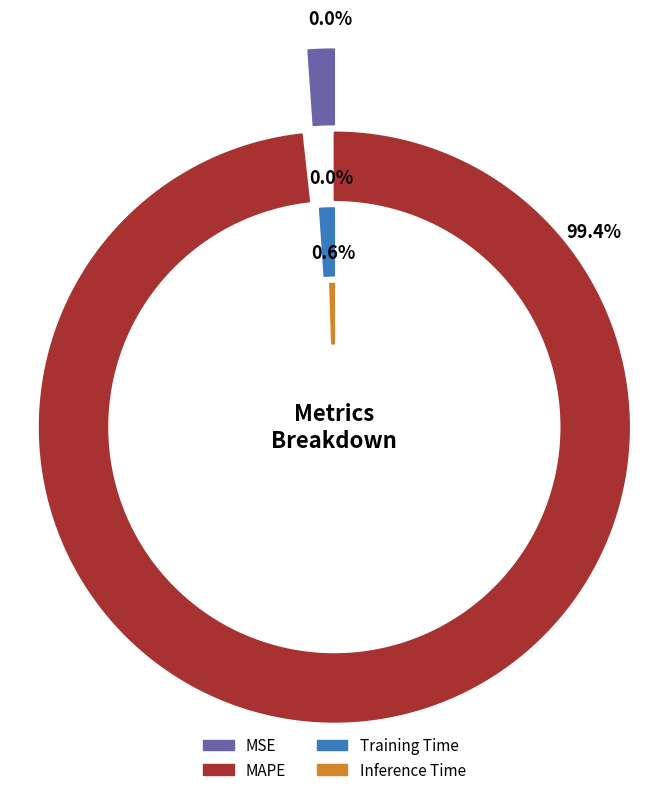

To the nearest percent, what is the average slice percentage?

25%